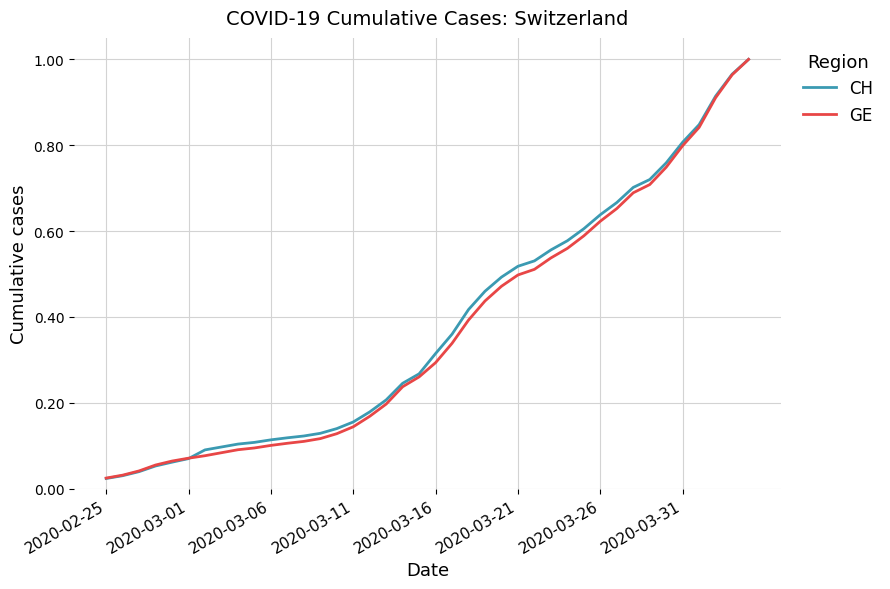

Which series has the largest range (max minus min)?

CH